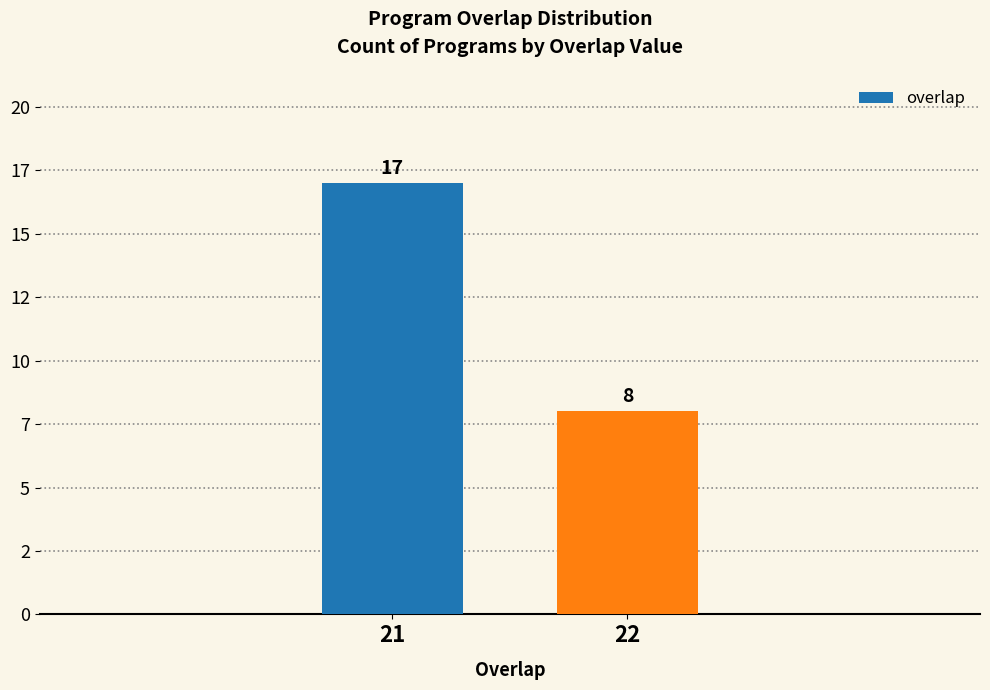

Is it true that the value at 22 is 11?

False